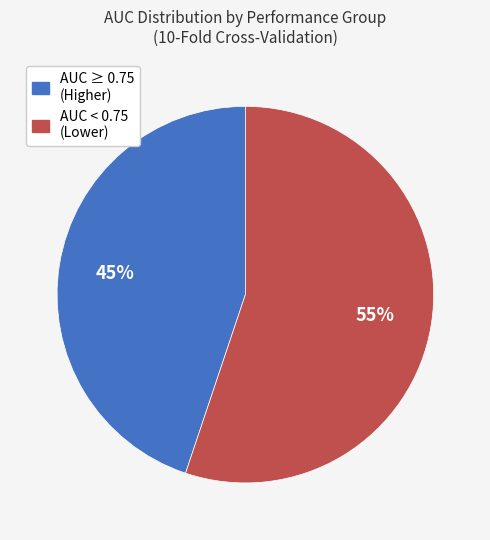

To the nearest percent, what is the difference between the largest and smallest slice percentages?

10%